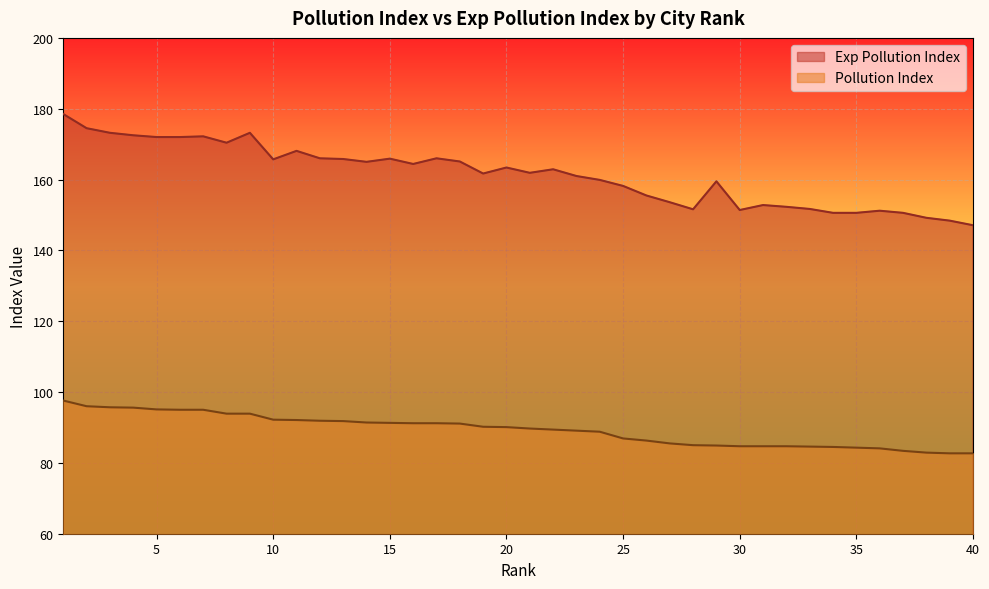

What is the total value across all series at 36?

235.3